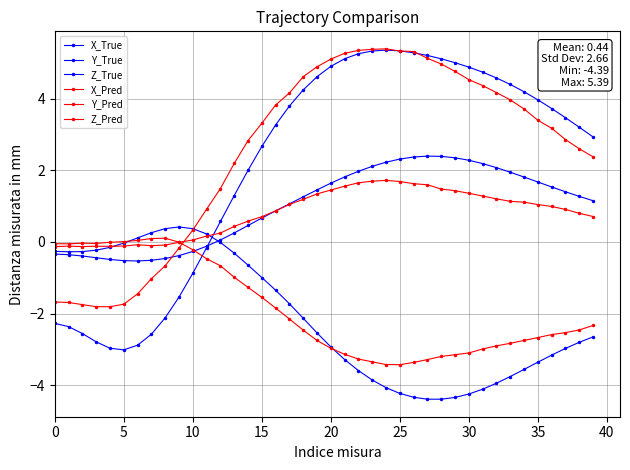

True or false: X_True has more than 2 interior local peaks.

False